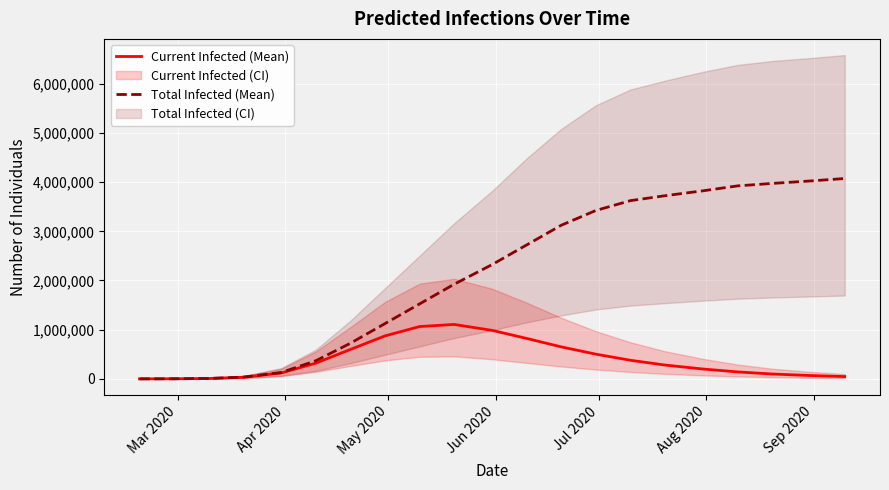

Reading right to left, what are all the values shown in this chart?

Current Infected (Mean): 46234	67821	98432	141265	199832	280654	378012	501844	649833	821462	985632	1106352	1063466	873264	598046	319526	119801	31829	7457	1430	97
Total Infected (Mean): 4073648	4023648	3973648	3923648	3823648	3723648	3623648	3423648	3123648	2723648	2323648	1923648	1523648	1123648	723648	368432	130456	35360	8040	1430	97